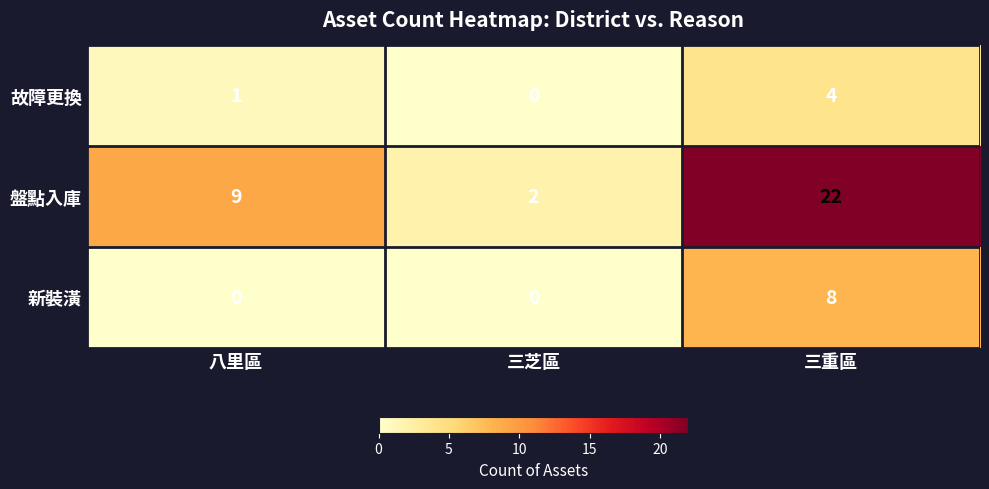

The value of 故障更換 at 八里區 is 2. True or false?

False